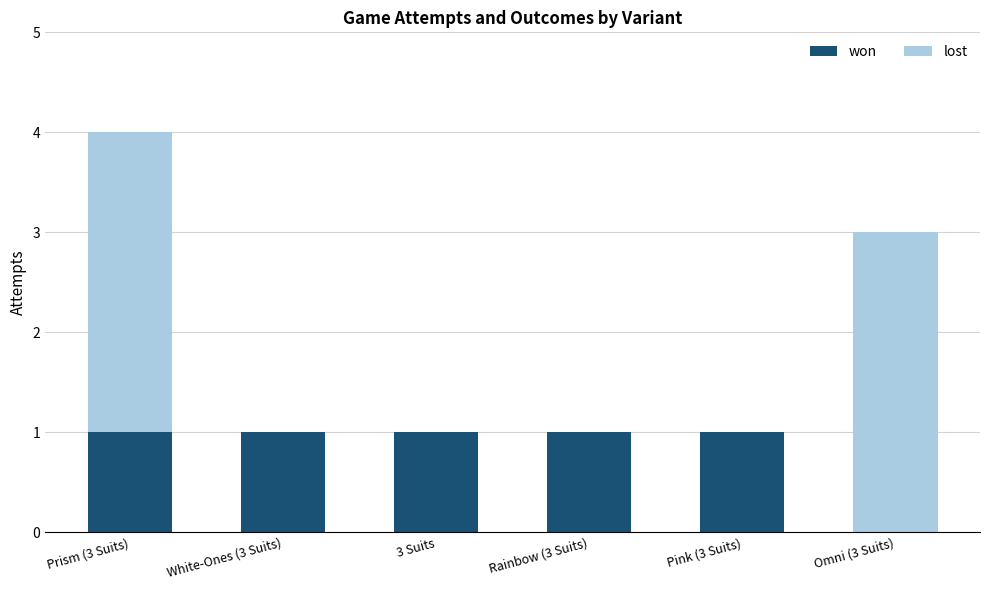

Are the bars grouped side by side (vs. stacked)?

No